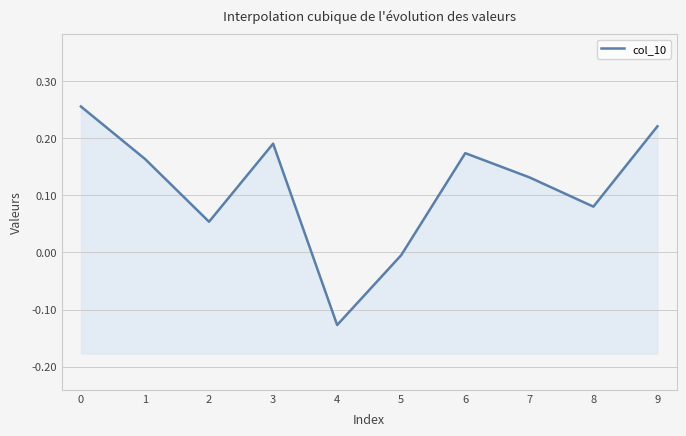

Reading left to right, list all the values displayed in this chart.

0.3	0.2	0.1	0.2	-0.1	-0.0	0.2	0.1	0.1	0.2